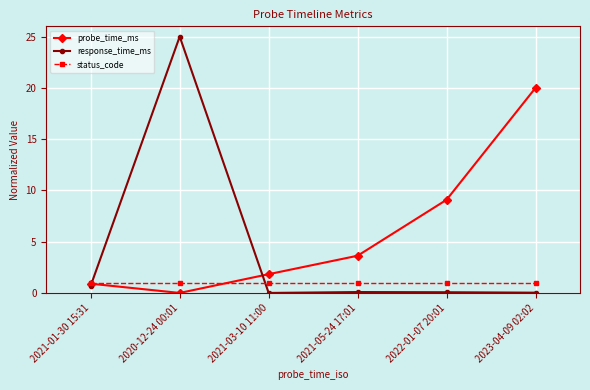

What is the greatest value displayed?

25.0